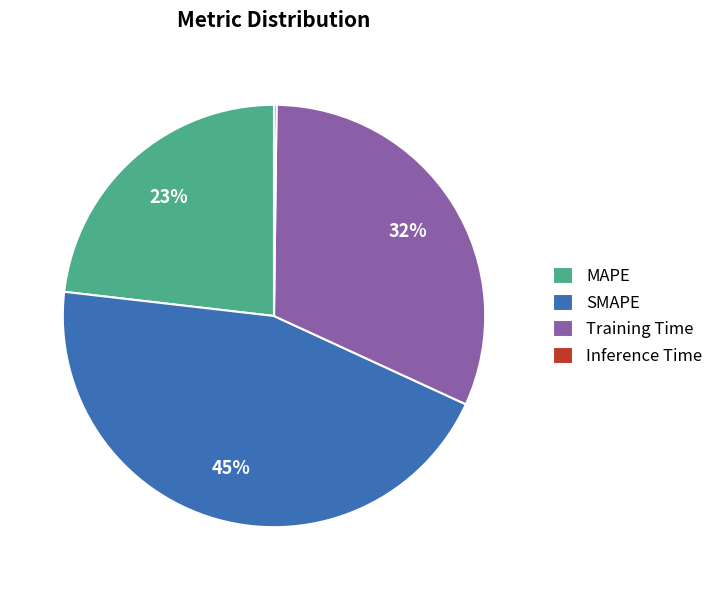

True or false: SMAPE accounts for 45% of the total.

True